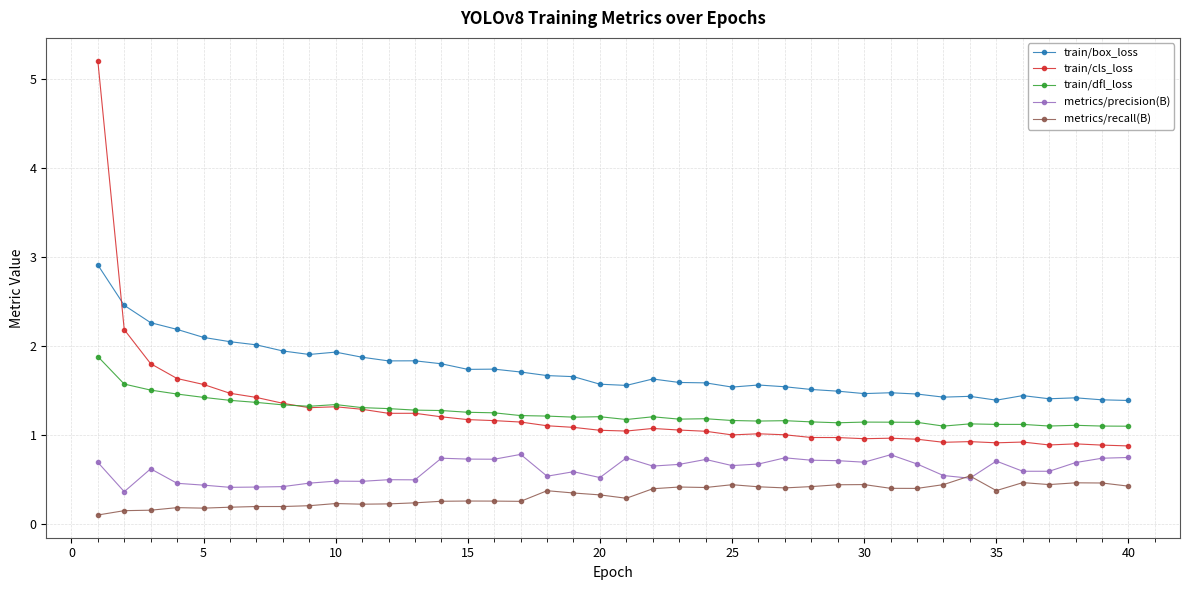

What is the difference between the maximum and minimum values in the train/box_loss series?

1.5